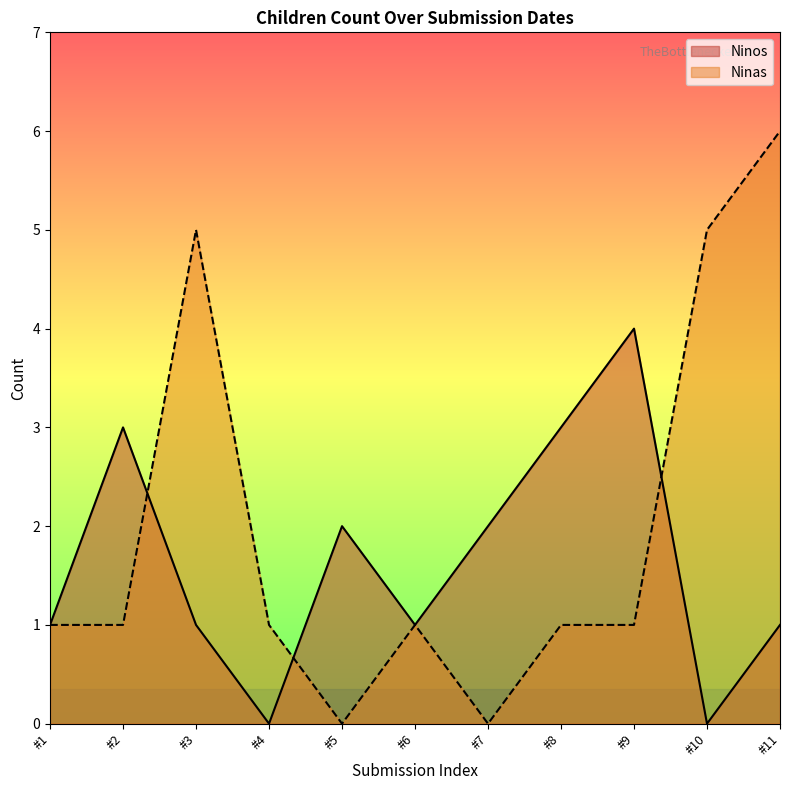

Where is the first local minimum for Ninos?

#4